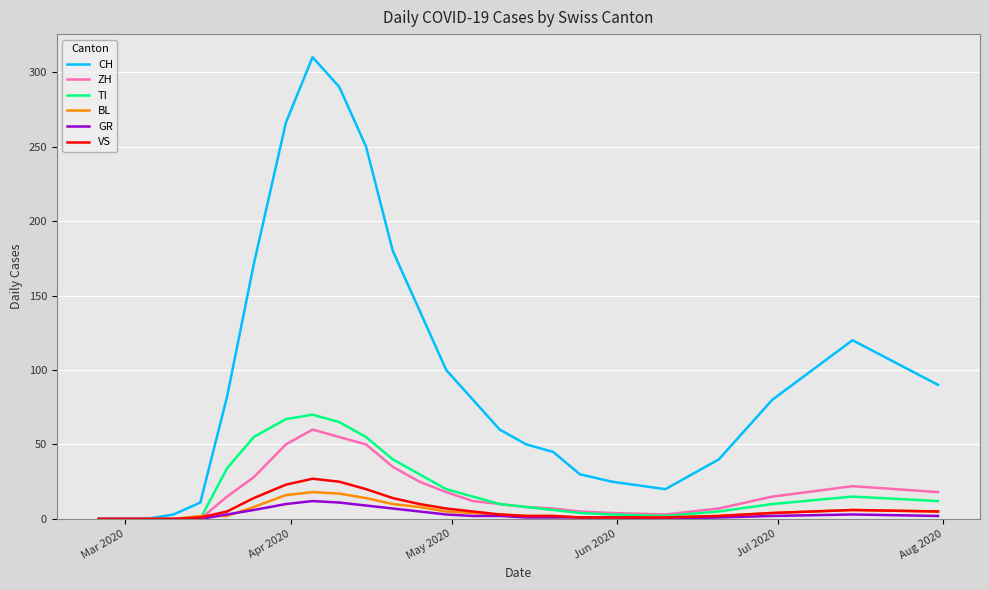

Which series has the largest range (max minus min)?

CH